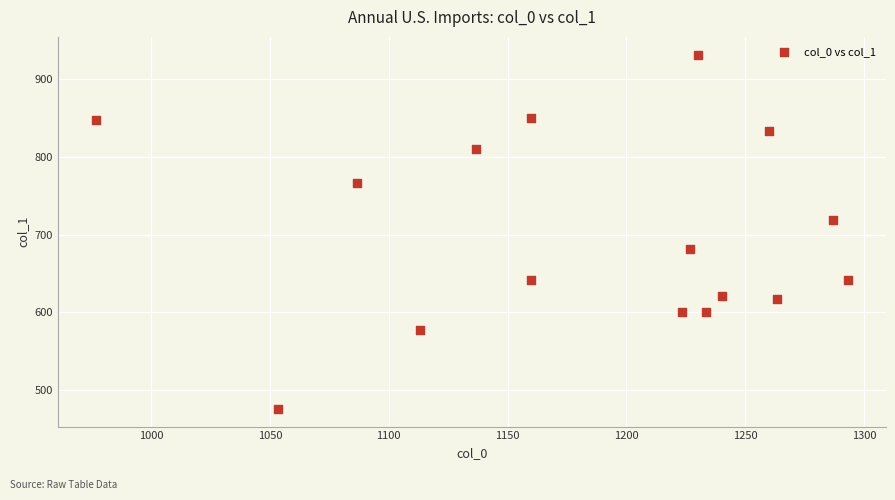

What is the range of Y values (max minus min)?

455.6